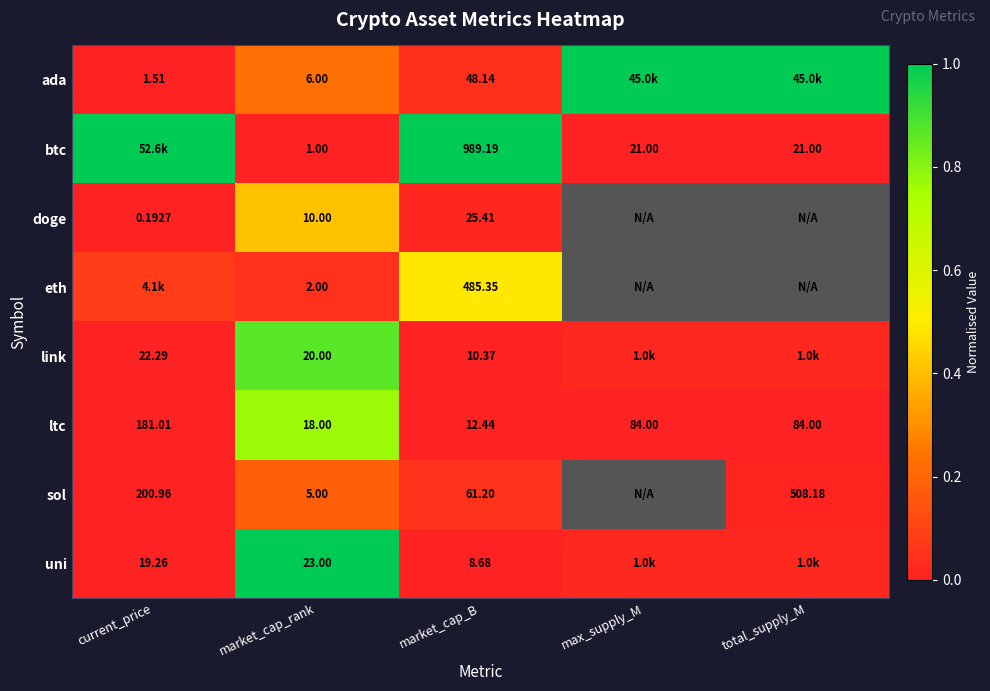

Is it true that uni equals -0.5 at market_cap_B?

False